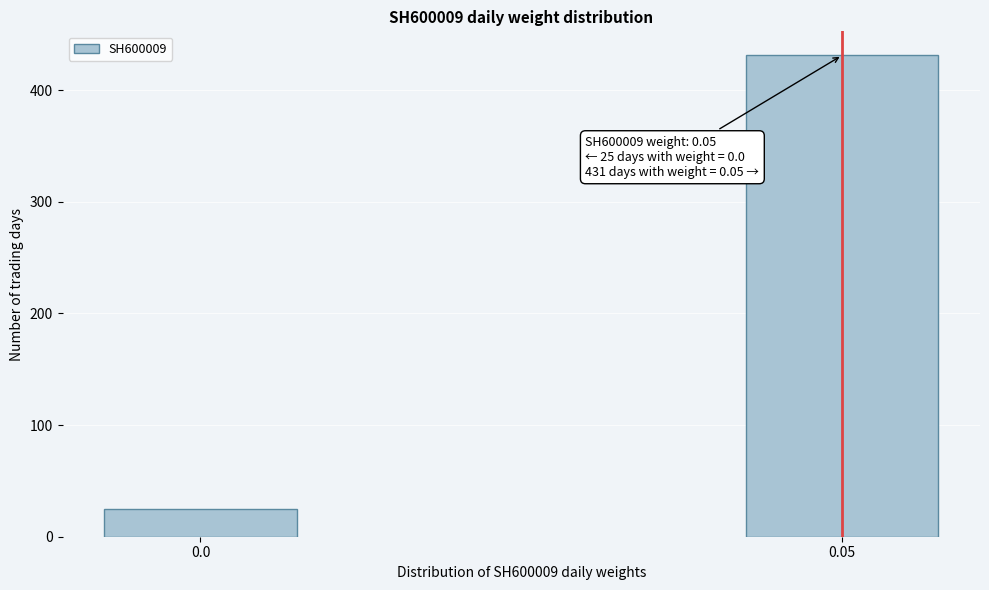

Reading right to left, transcribe all the data shown in this chart.

0.05=431	0.0=25